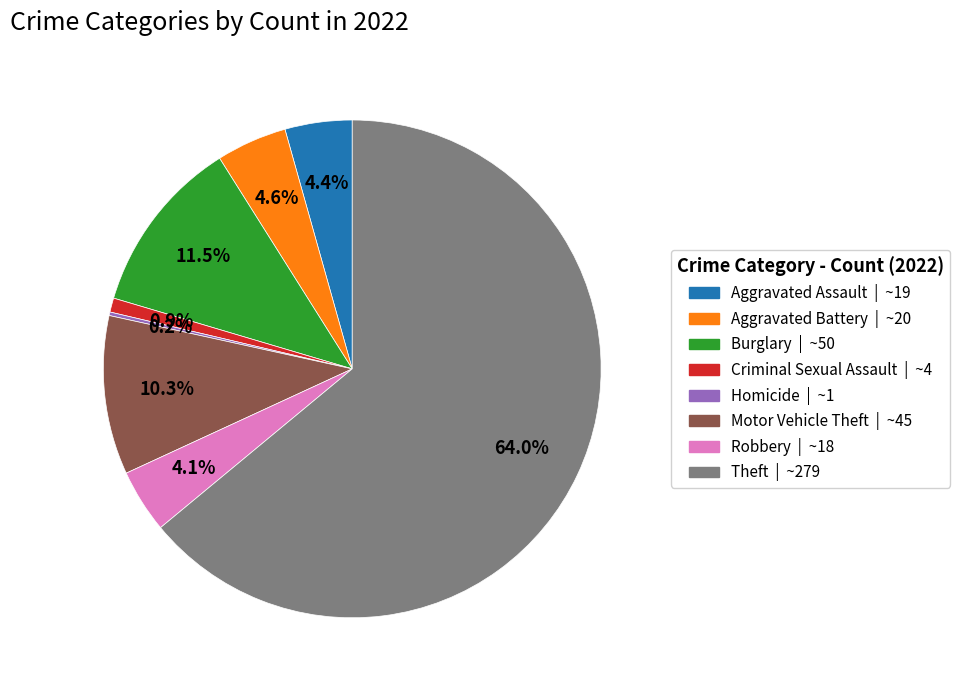

Is there a majority slice in this chart?

Yes